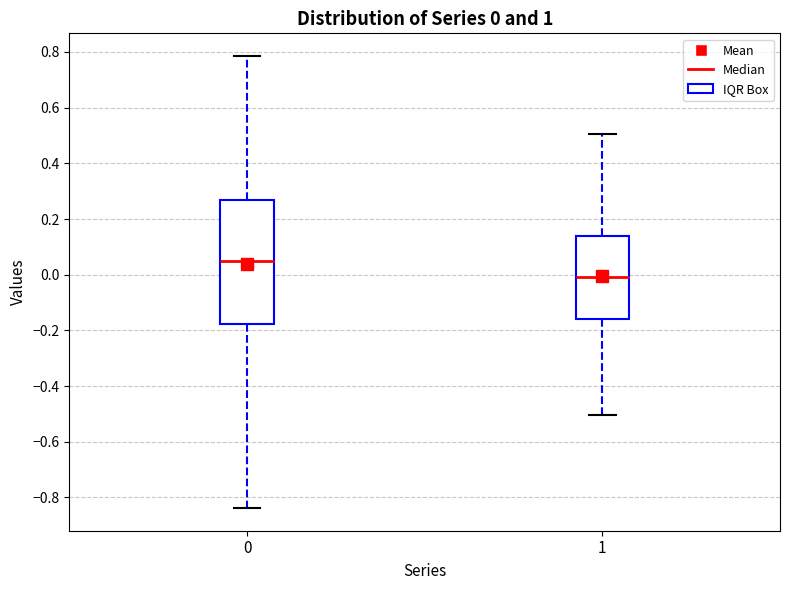

Which box is the tallest, from its lower edge to its upper edge?

0